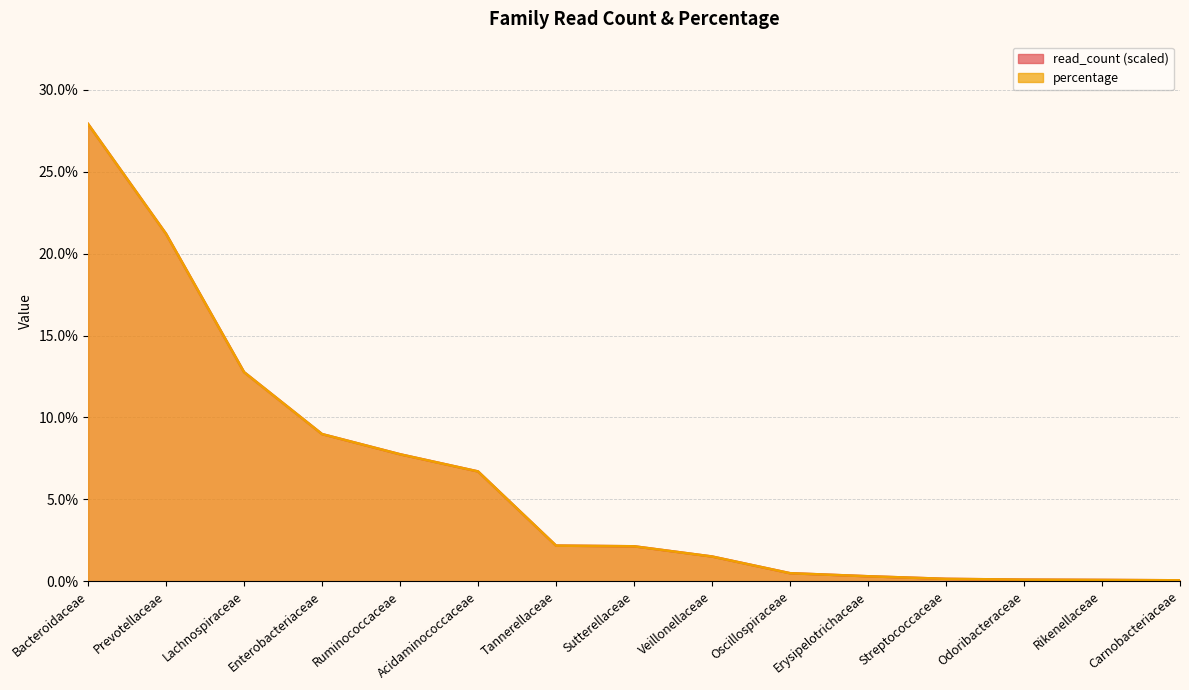

At which label is percentage closest to 13?

Lachnospiraceae